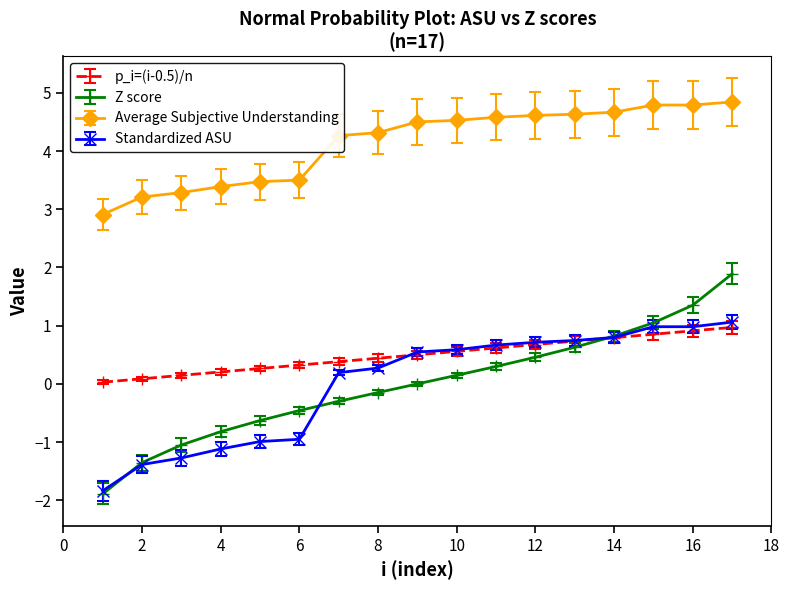

Which series has the largest total across all categories?

Average Subjective Understanding